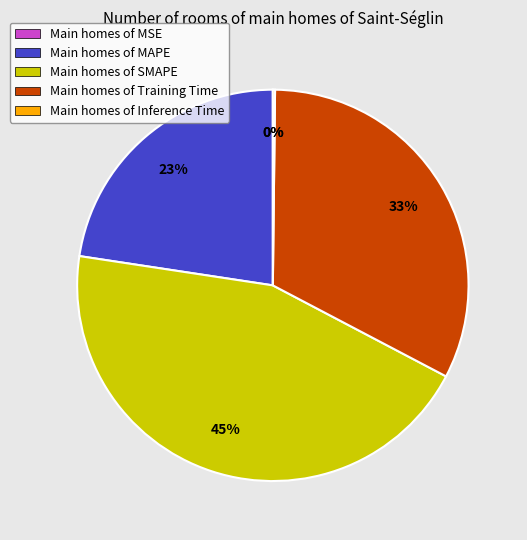

Does Main homes of Training Time account for over 50% of the chart?

No